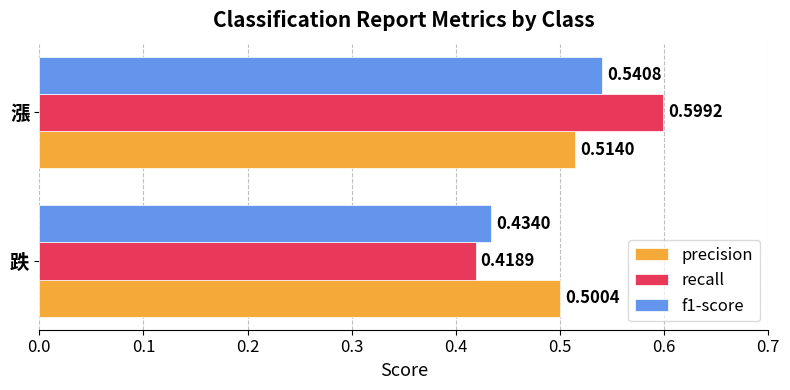

List the series in order of their peak value, lowest first.

precision, f1-score, recall